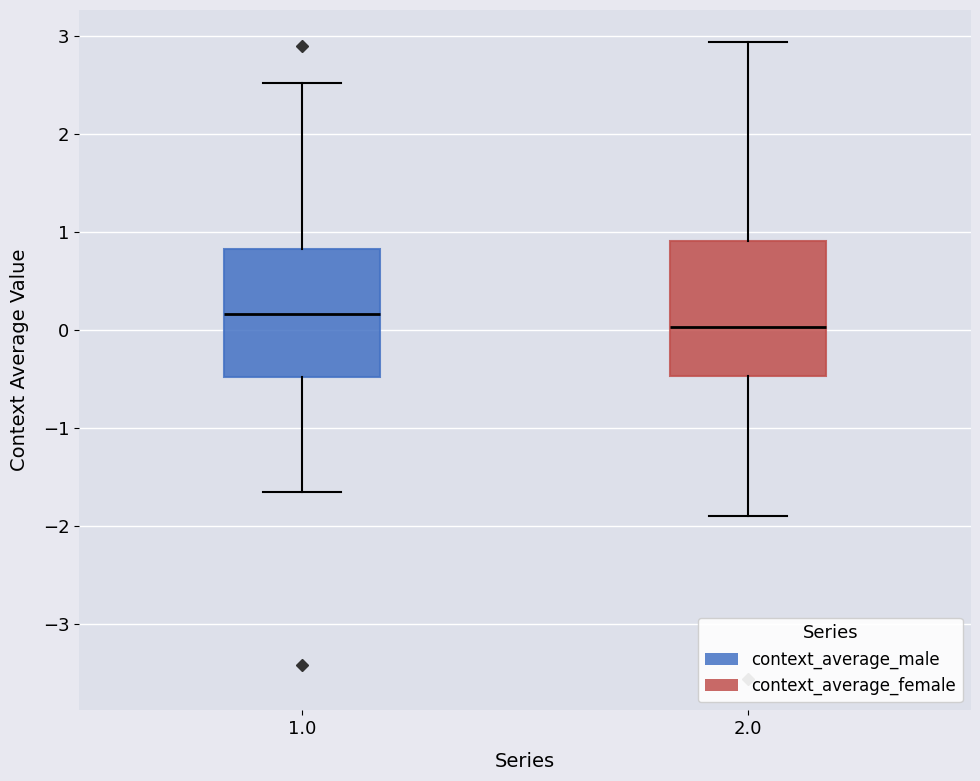

Reading left to right, transcribe this box plot: for each box, give where its median line is, the range the box spans, and where its two whiskers end, as read against the y-axis. The values are not printed on the chart, so give them approximately, as read against the axis.

1.0: median 0.2, box -0.5 to 0.8, whiskers -1.7 to 2.5
2.0: median 0.0, box -0.5 to 0.9, whiskers -1.9 to 2.9